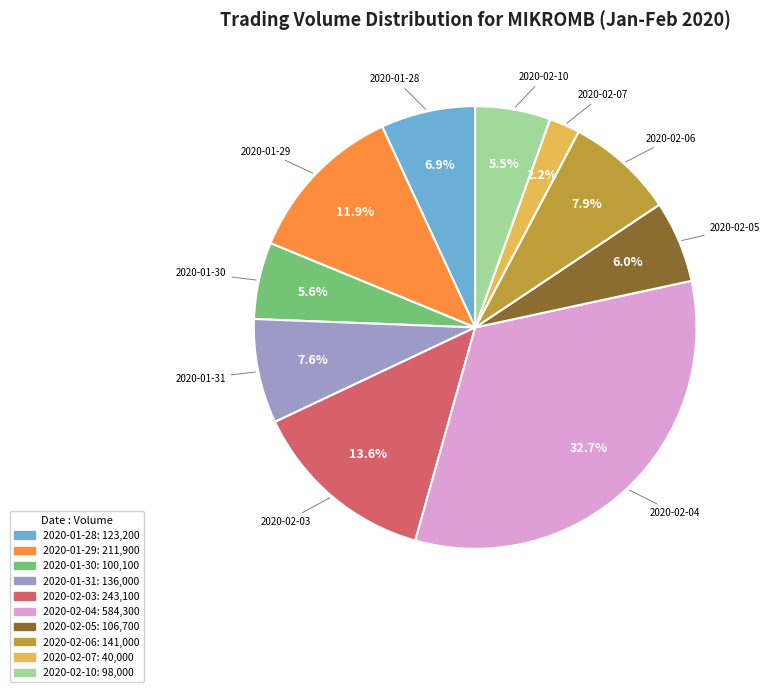

Which slice is the largest?

2020-02-04